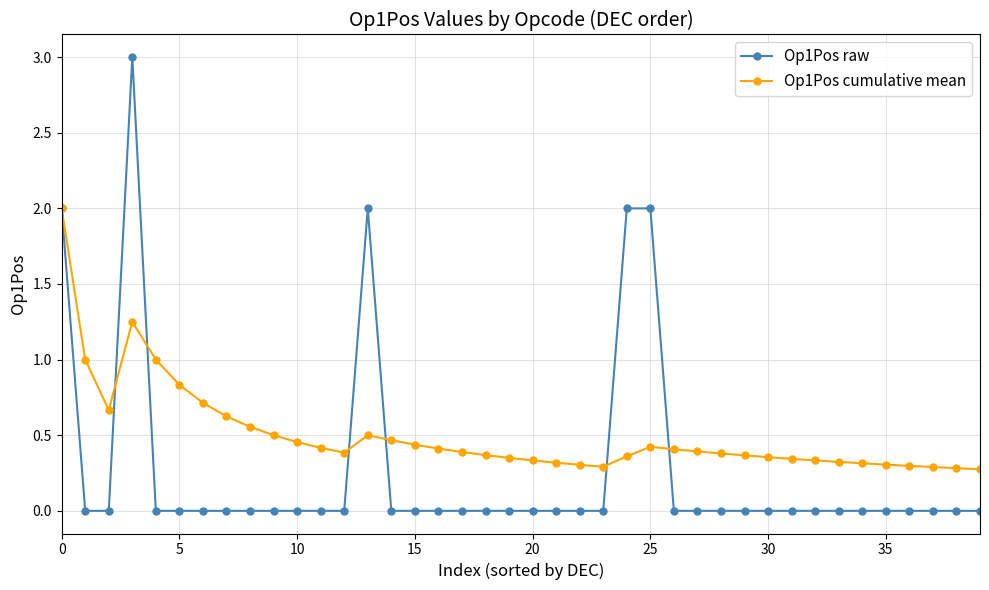

Does the chart display data point markers on the line(s)?

Yes